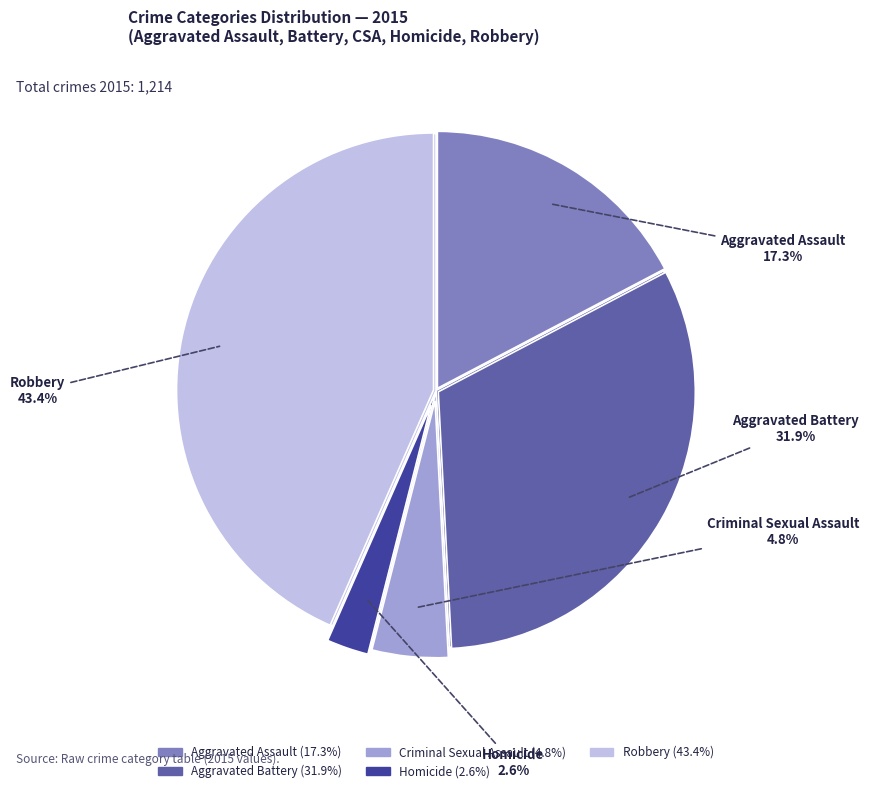

To the nearest percent, what is the combined percentage of Robbery and Aggravated Assault?

61%